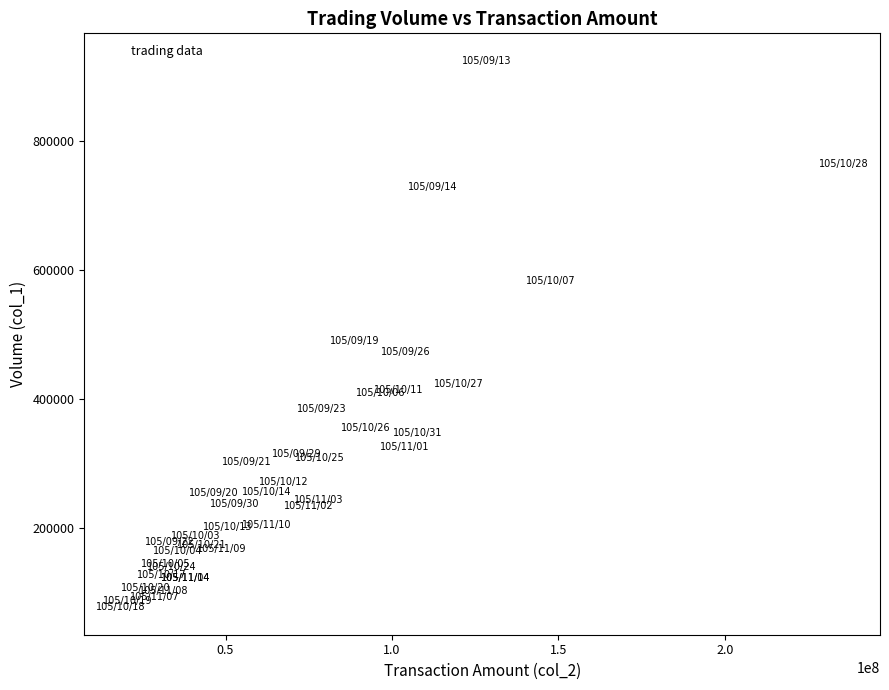

What Y value in the scatter plot is closest to 500951?

489448